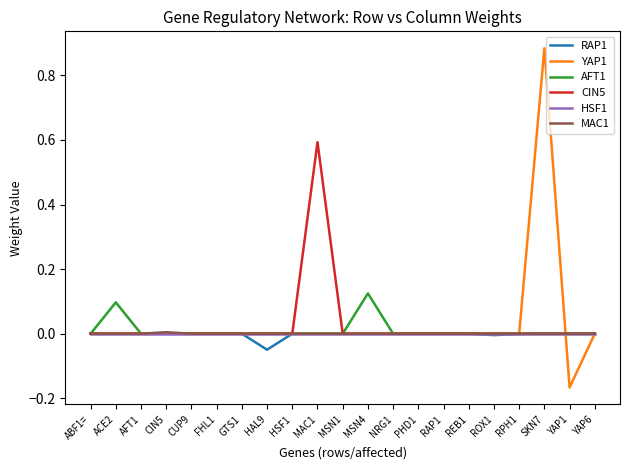

Which category has the highest value across all series?

SKN7